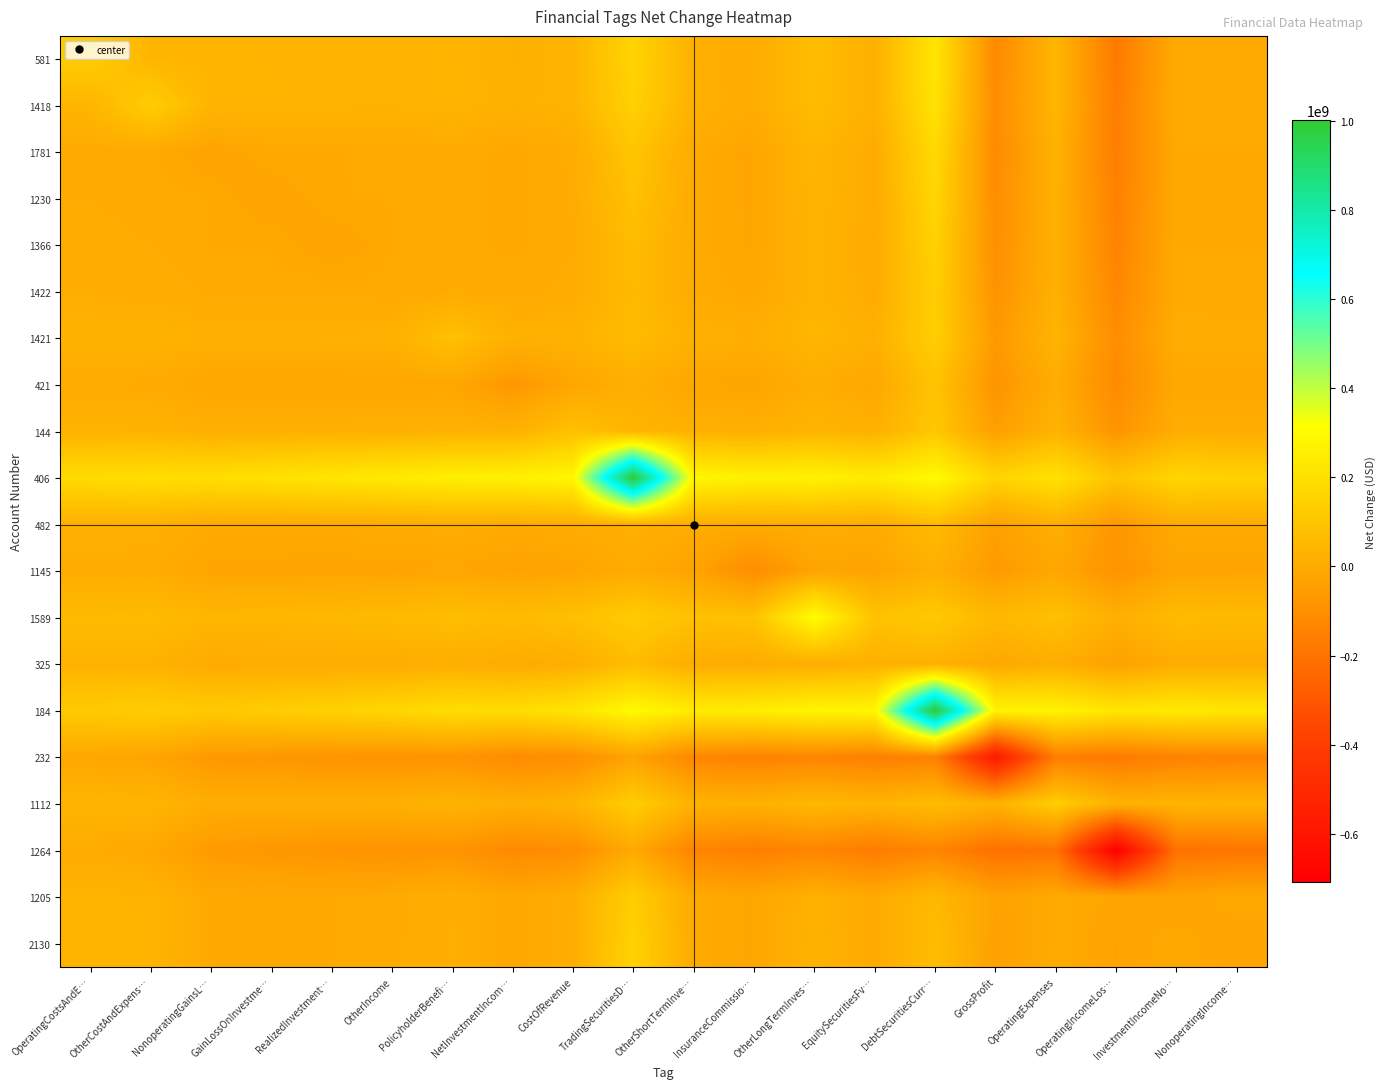

At how many categories does at least one series exceed 789939626?

2